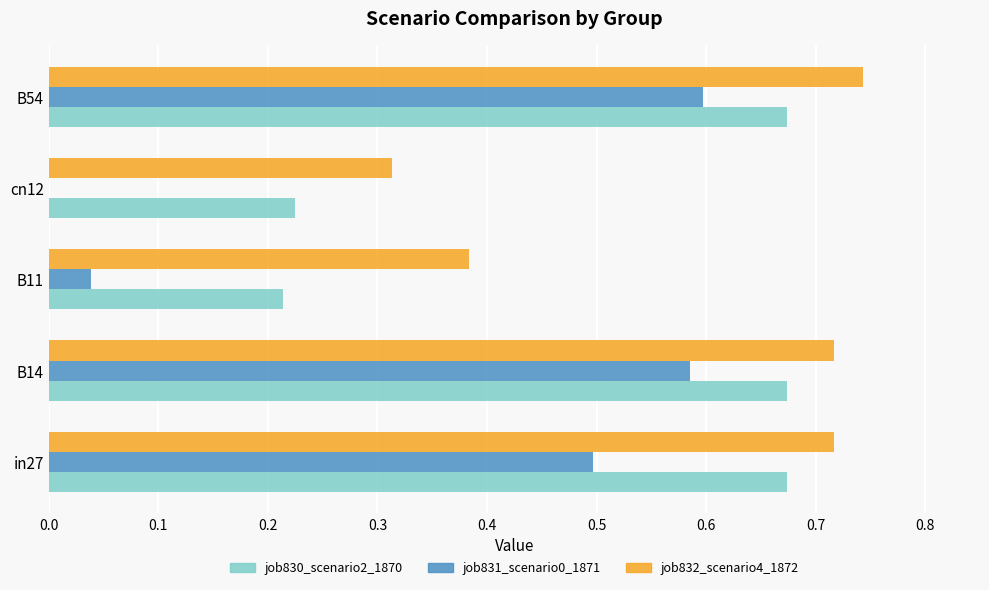

Which series changed the most between in27 and B11?

job830_scenario2_1870